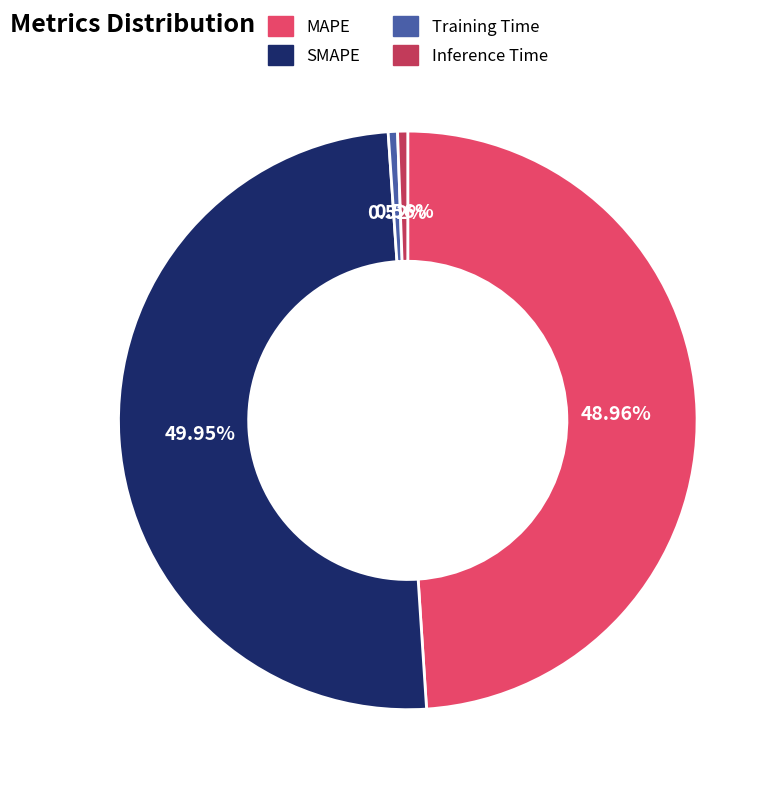

True or false: Inference Time accounts for 1% of the total.

True